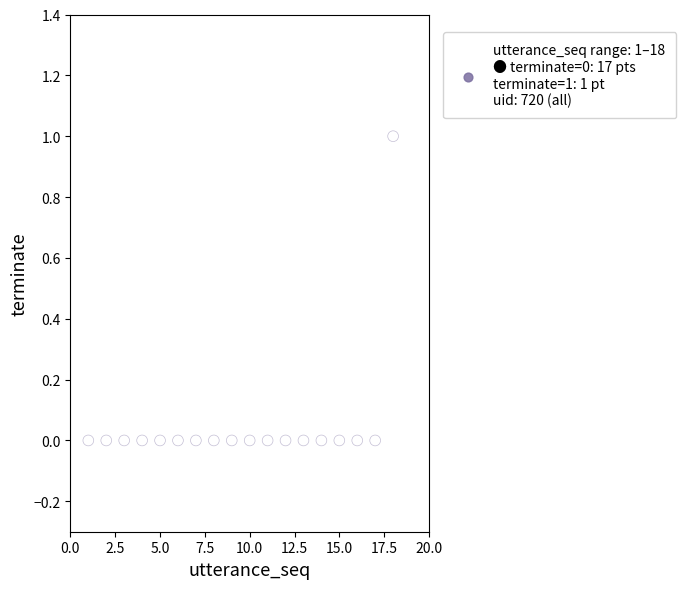

What is the range of X values (max minus min)?

17